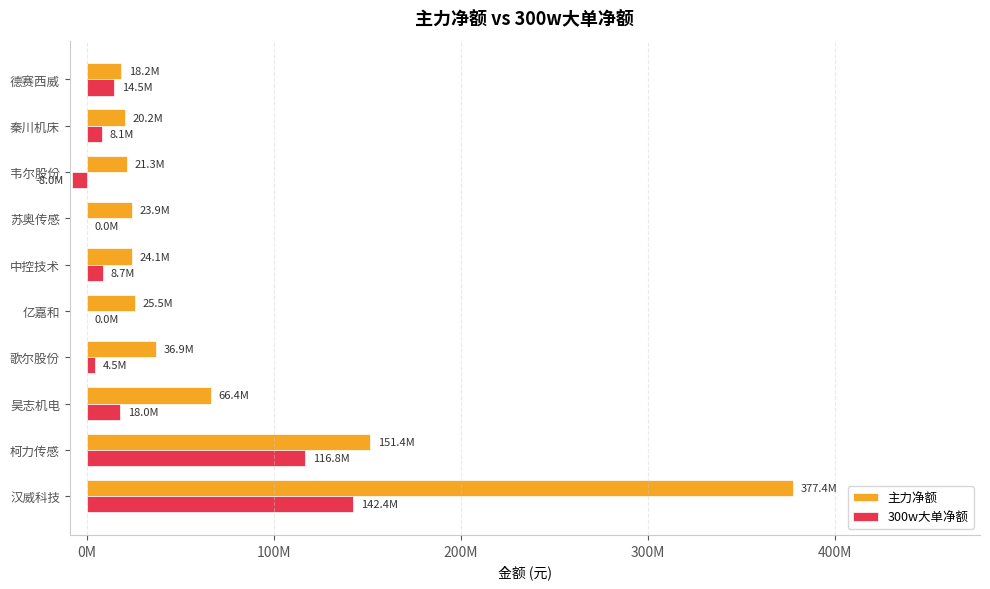

At which category is the sum across all series the highest?

汉威科技